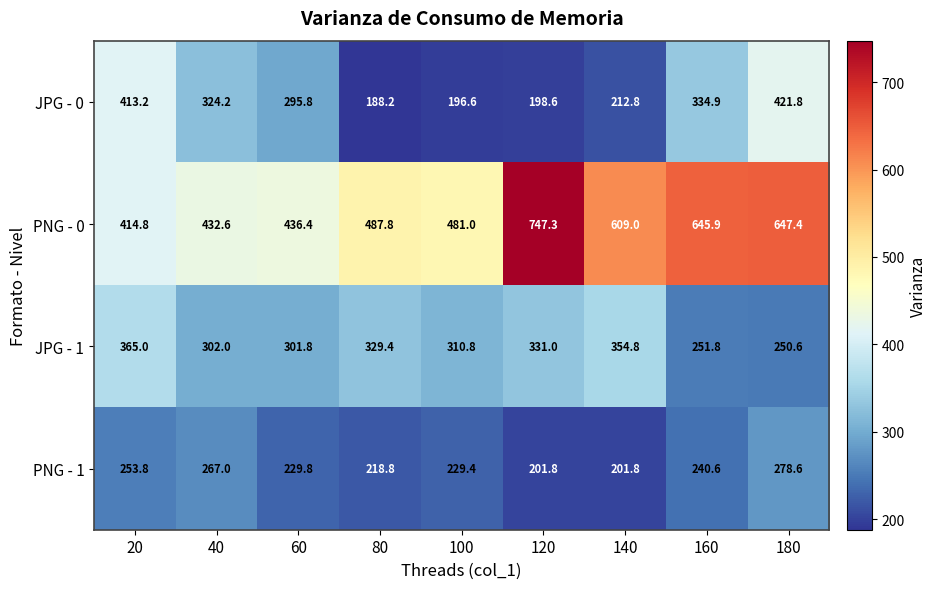

At which category is the sum across all series the highest?

180